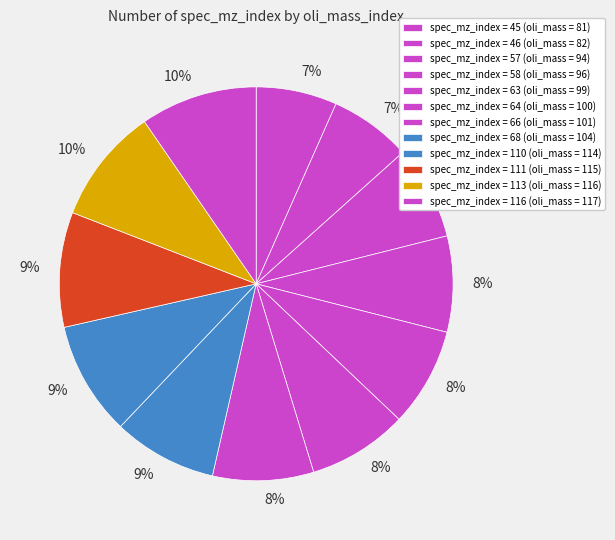

Is there any slice that represents more than half of the pie?

No